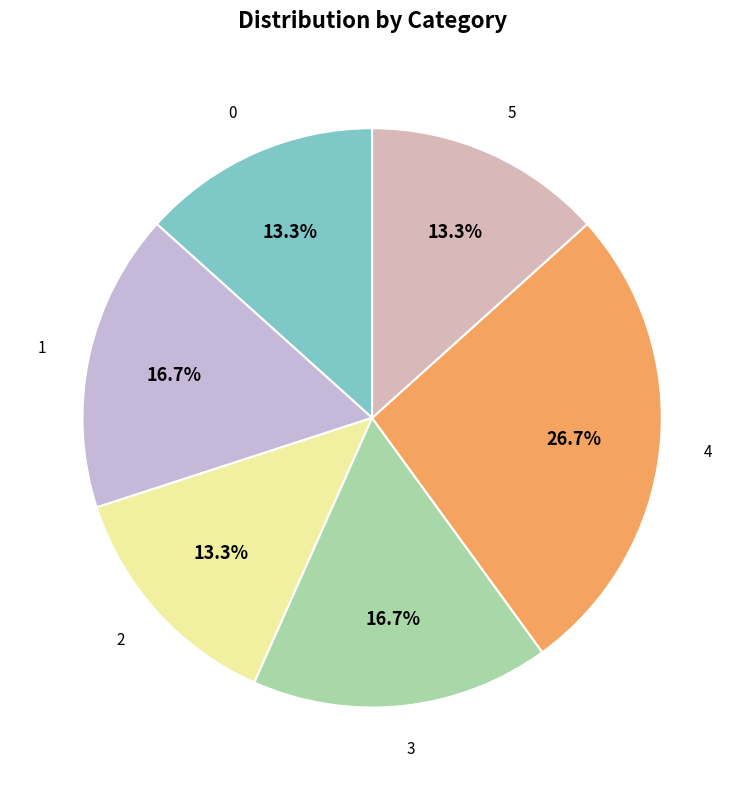

How many segments does this pie chart have?

6